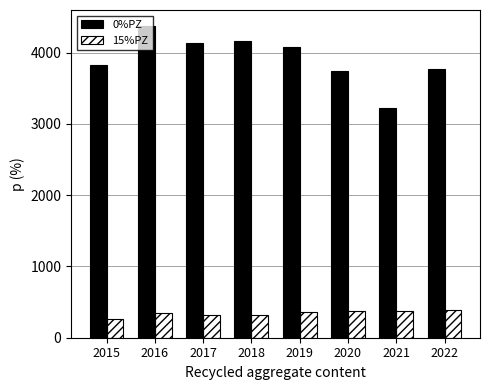

What is the average value of the 15%PZ series?

345